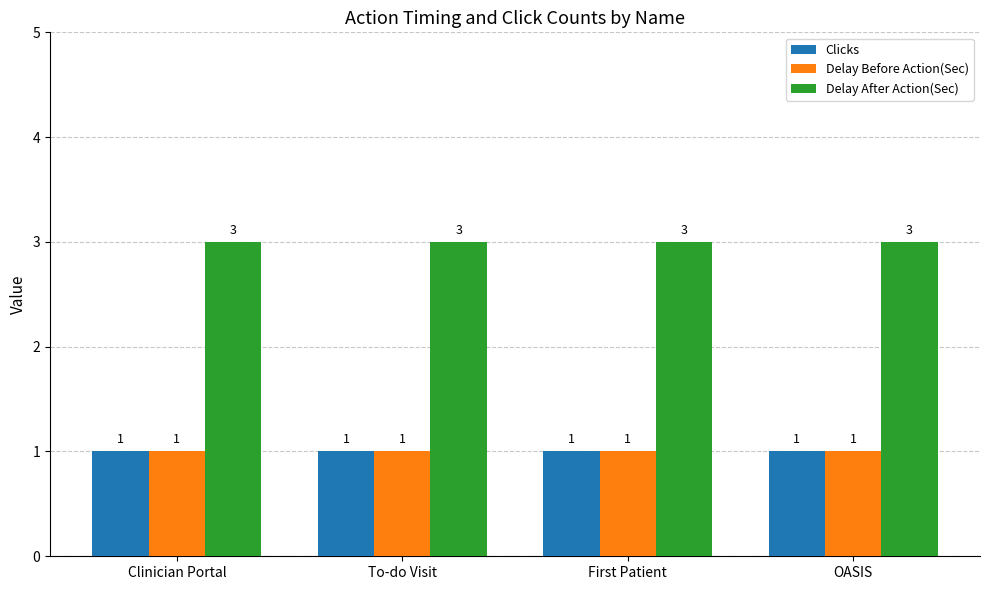

What position from the right is Clinician Portal?

4